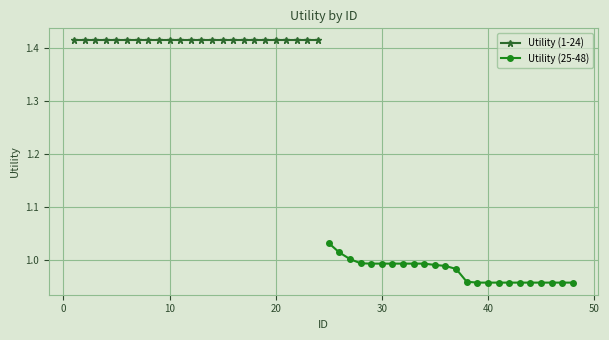

What is the average value of the Utility (25-48) series?

1.0